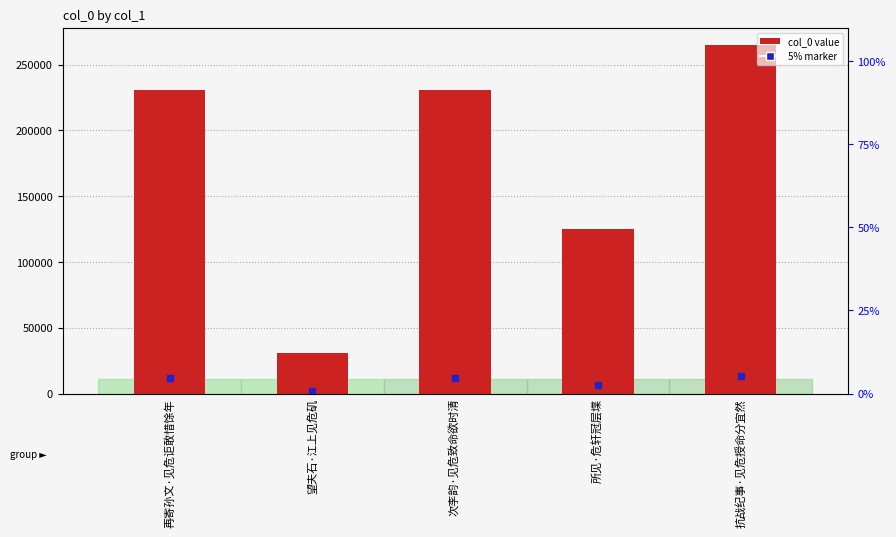

At which label is the value closest to 147742?

所见·危轩冠层堞